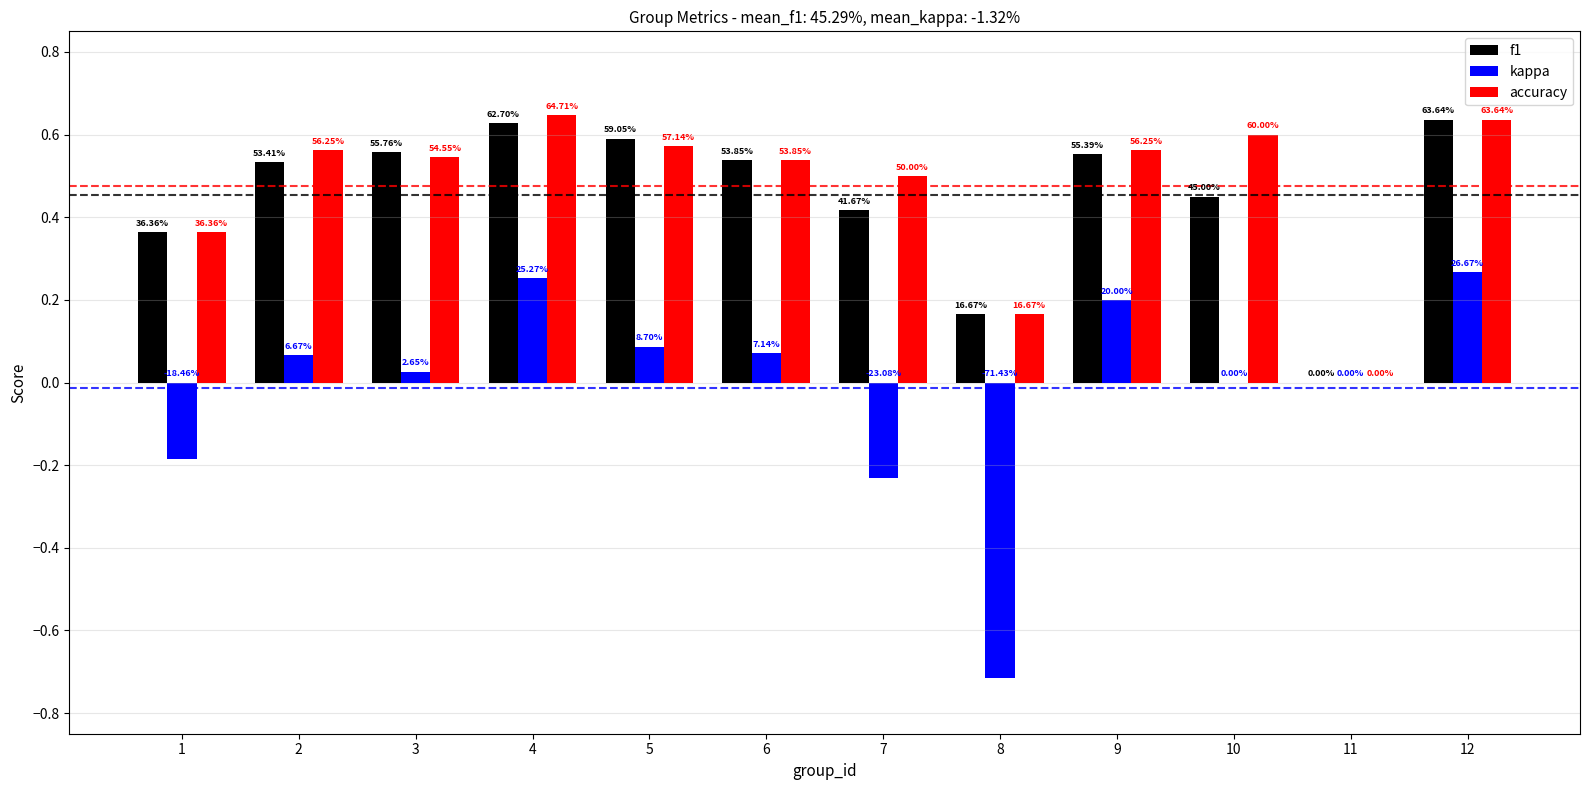

Count the f1 values in the range 0 to 1.

12